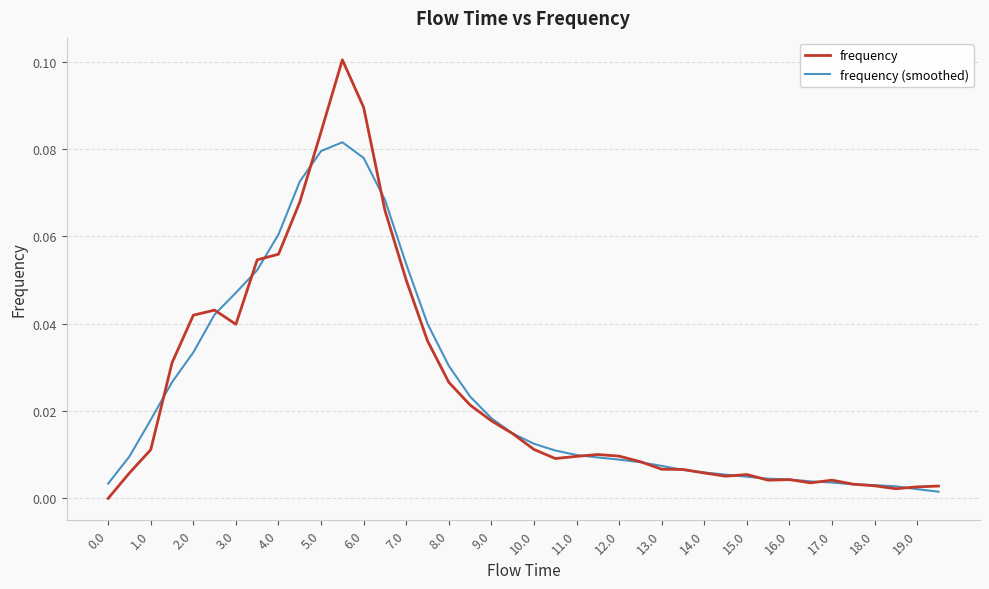

Which series has the largest range (max minus min)?

frequency